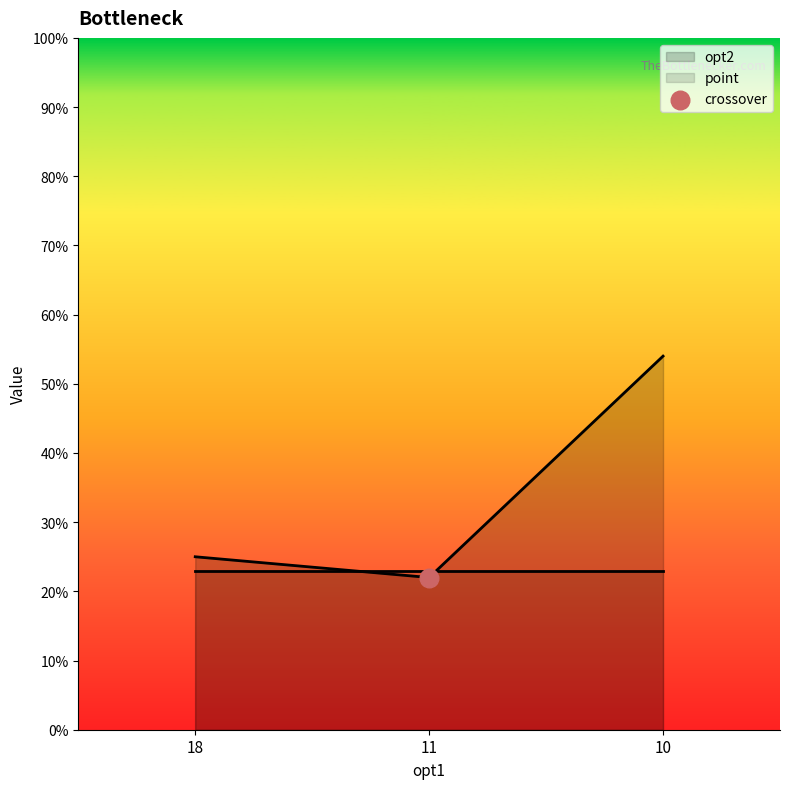

What is the change in value from 18 to 11?

-3